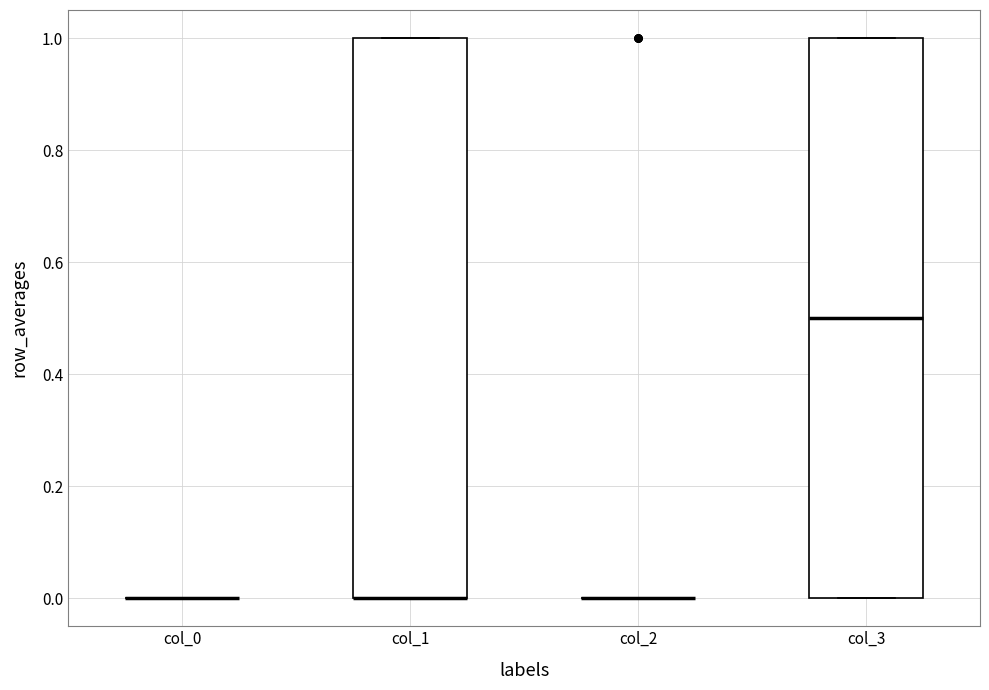

Reading left to right, transcribe this box plot: for each box, give where its median line is, the range the box spans, and where its two whiskers end, as read against the y-axis. The values are not printed on the chart, so give them approximately, as read against the axis.

col_0: box collapsed to a line at 0.0, whiskers 0.0 to 0.0
col_1: median 0.0 (drawn on the box's lower edge), box 0.0 to 1.0, whiskers 0.0 to 1.0
col_2: box collapsed to a line at 0.0, whiskers 0.0 to 0.0
col_3: median 0.5, box 0.0 to 1.0, whiskers 0.0 to 1.0